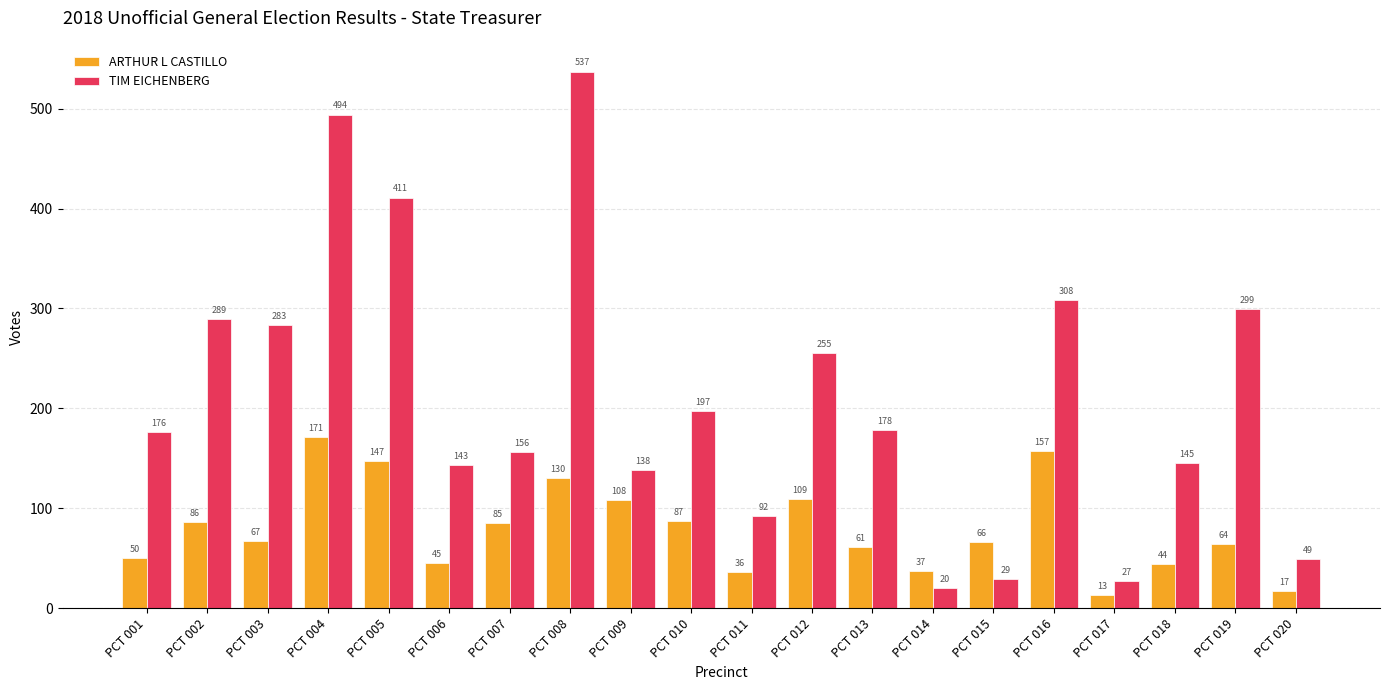

The TIM EICHENBERG series shows 145 at PCT 018. True or false?

True